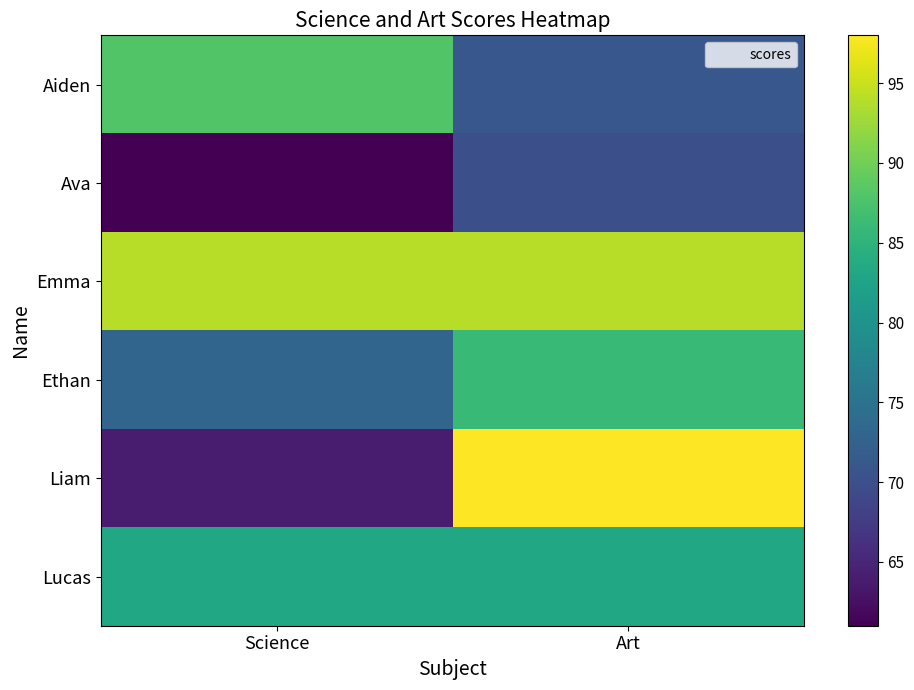

Rank the series at Science from lowest to highest value.

Ava, Liam, Ethan, Lucas, Aiden, Emma